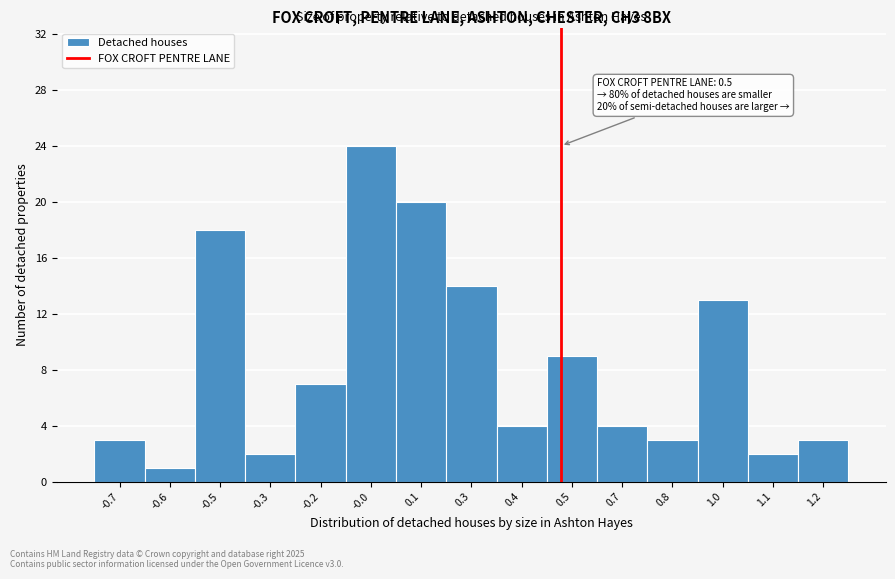

Reading left to right, transcribe all the data shown in this chart.

3	1	18	2	7	24	20	14	4	9	4	3	13	2	3